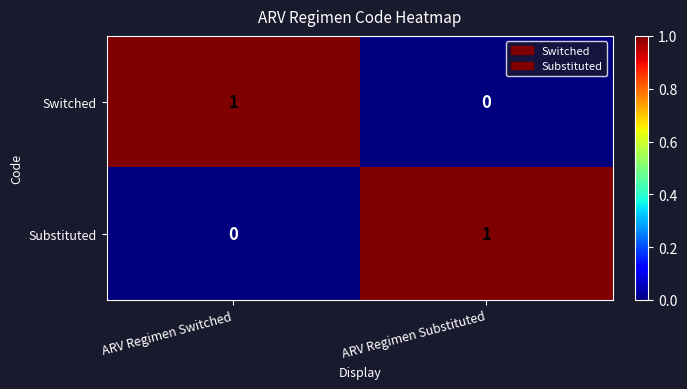

Which category has the lowest value in the Switched series?

ARV Regimen Substituted